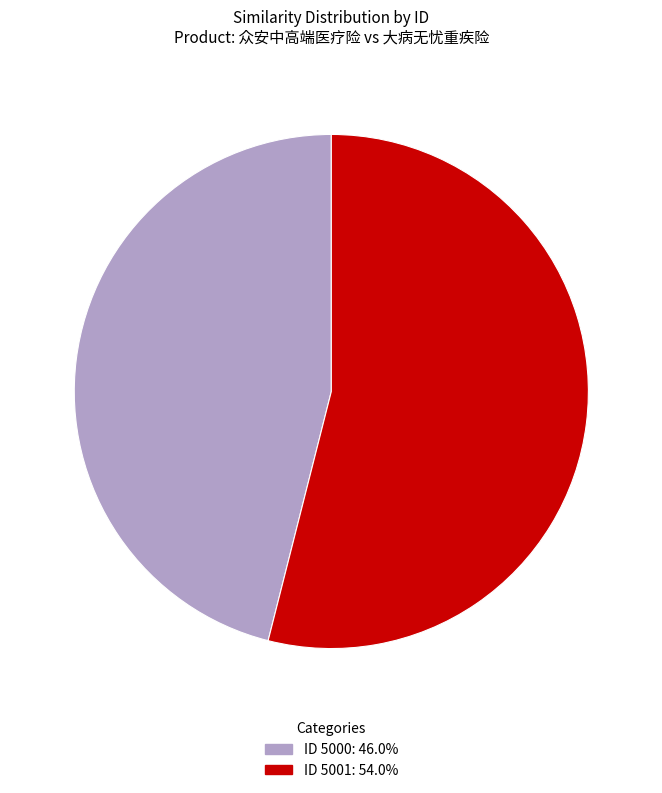

Is there any slice that represents more than half of the pie?

Yes